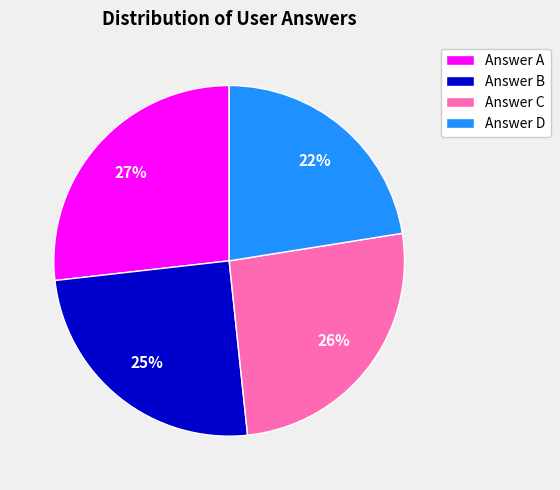

Combined, do Answer B and Answer C account for over 50%?

Yes